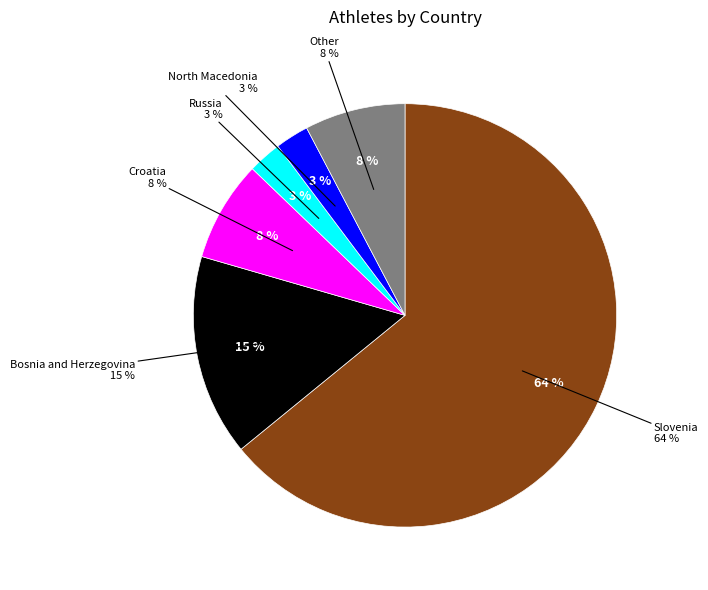

To the nearest percent, what is the combined percentage of Slovenia and Croatia?

72%